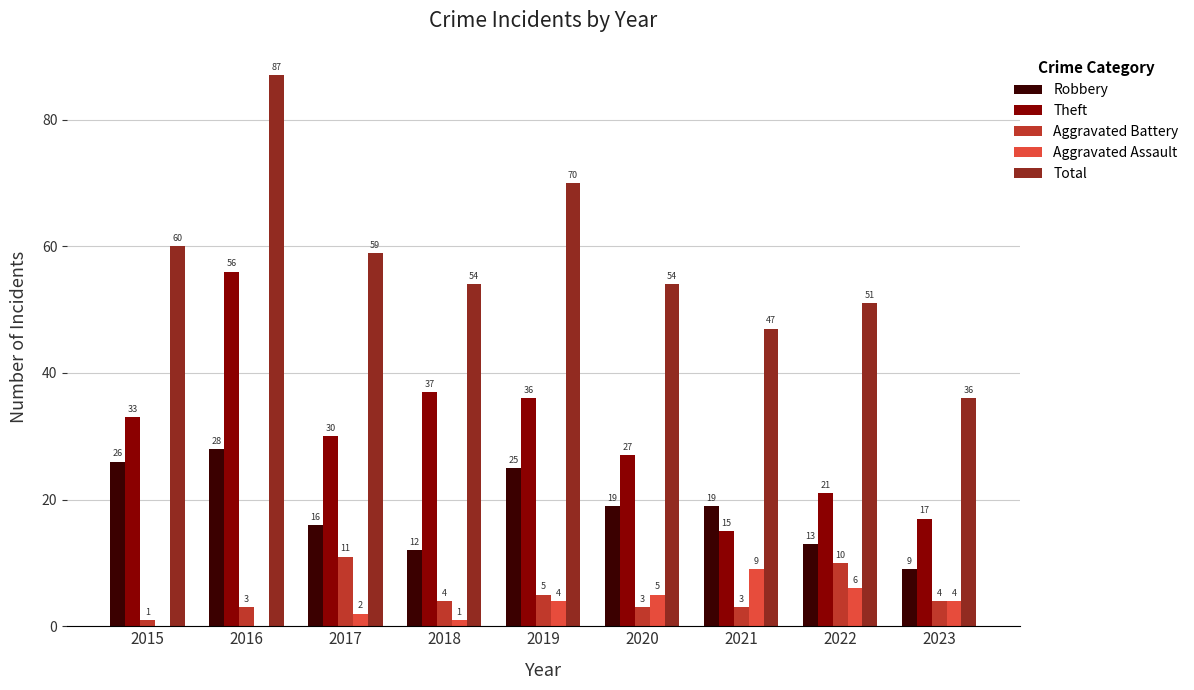

How many positive values does the Aggravated Assault series have?

7